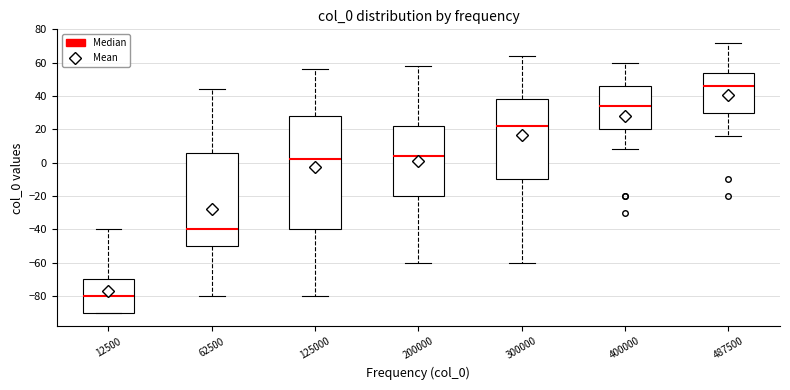

Which box is the tallest, from its lower edge to its upper edge?

125000